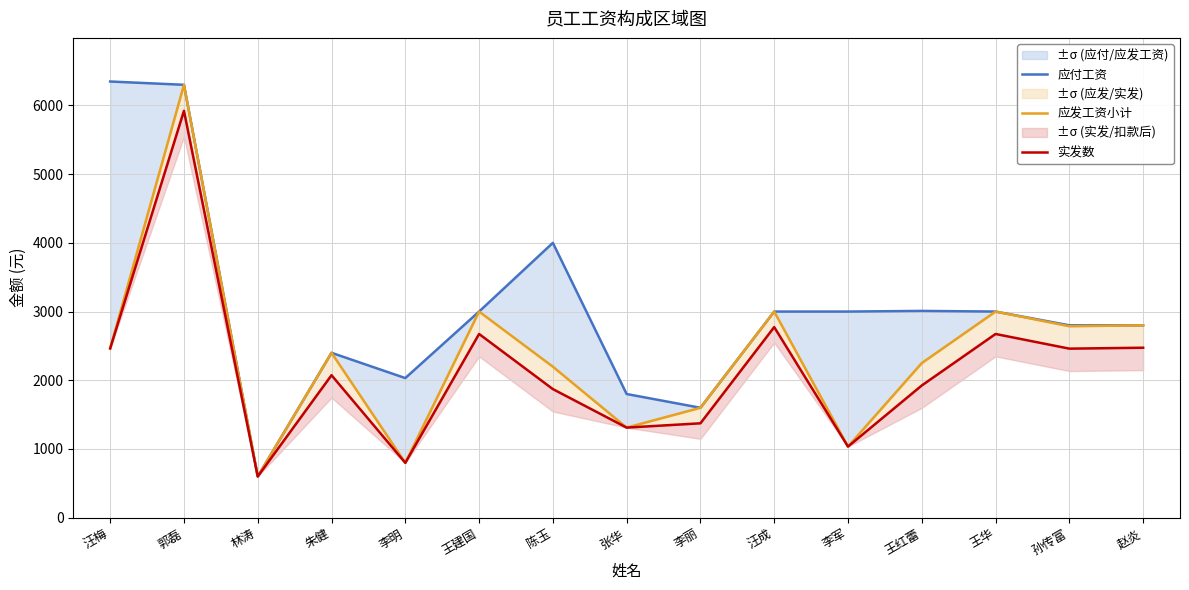

Reading left to right, what are all the values shown in this chart?

应付工资: 6347.9	6300.0	600.0	2400.0	2032.0	3000.0	4000.0	1800.0	1600.0	3000.0	3000.0	3009.6	3000.0	2800.0	2800.0
应发工资小计: 2463.6	6300.0	600.0	2400.0	798.9	3000.0	2197.8	1311.3	1600.0	3000.0	1035.3	2250.4	3000.0	2786.6	2800.0
实发数: 2463.6	5921.5	600.0	2073.9	798.9	2673.9	1871.8	1311.3	1373.9	2773.9	1035.3	1924.3	2673.9	2460.5	2473.9